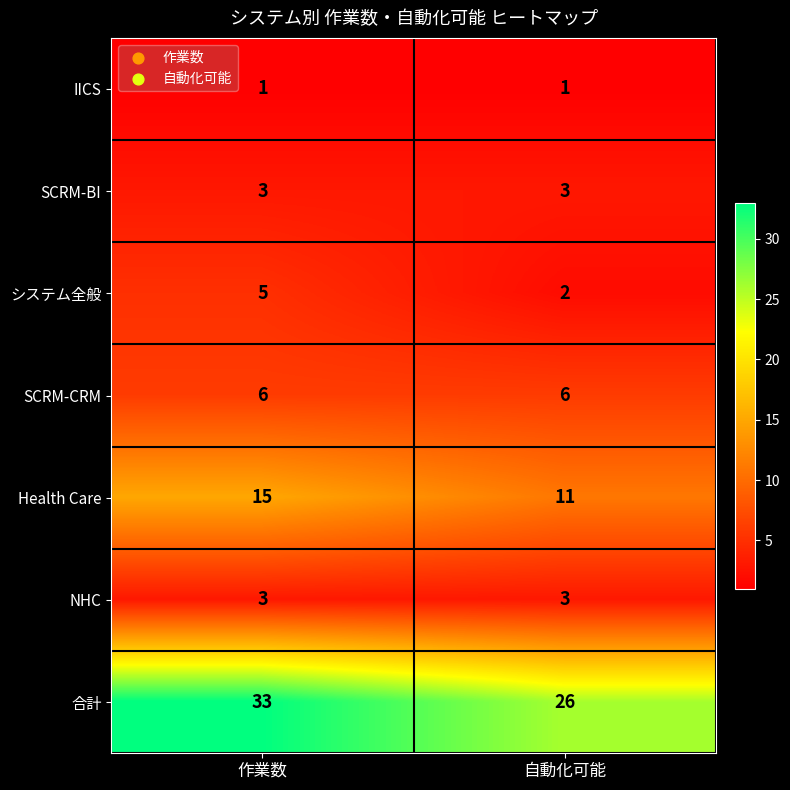

How many categories are shown in the chart?

2